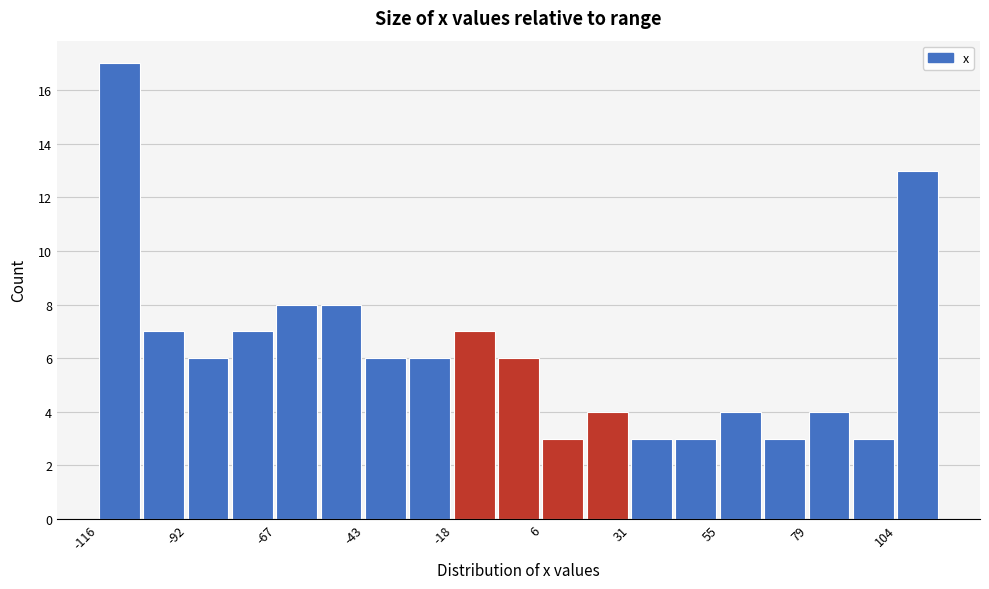

Read against the x-axis, roughly where is the centre of the tallest bar?

-110